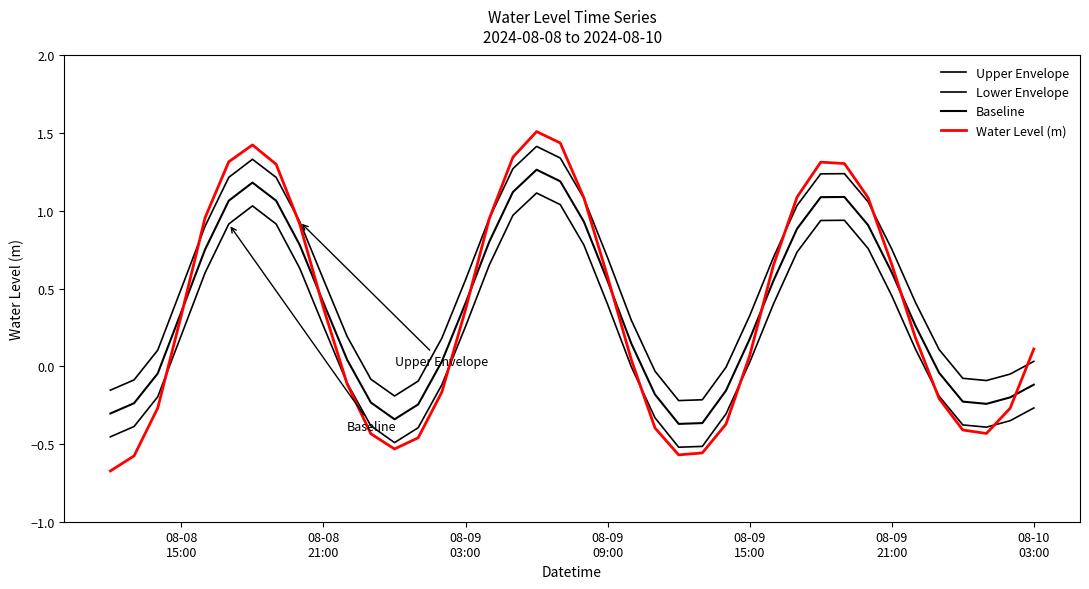

How many lines are shown in the chart?

4